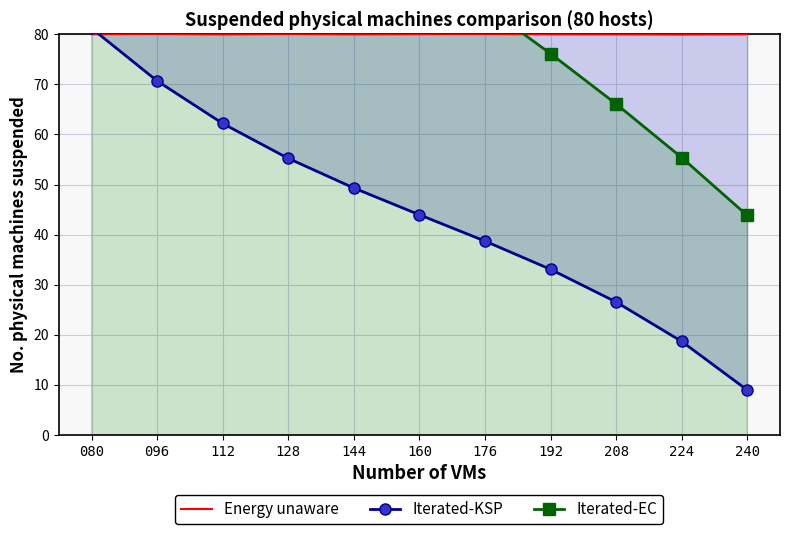

True or false: Energy unaware has a value of 27.0 at 096.

False